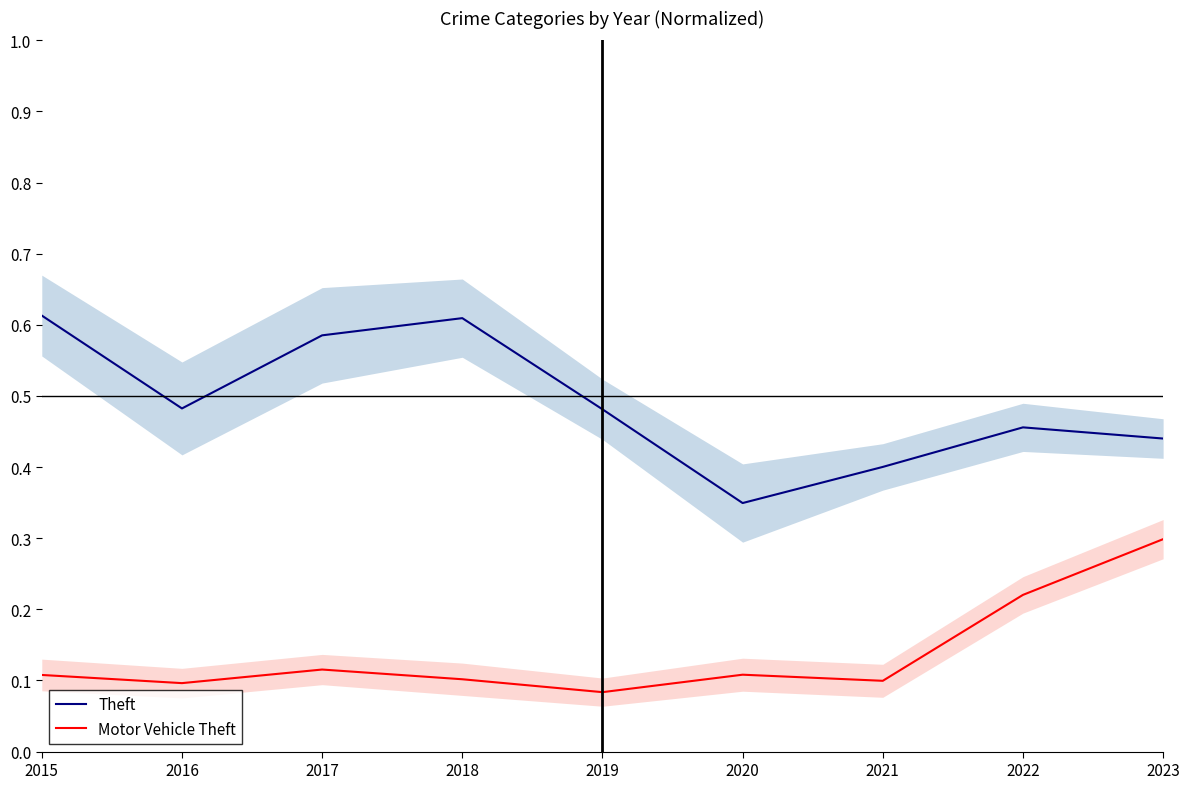

Rank the series by their maximum value, from lowest to highest.

Motor Vehicle Theft, Theft